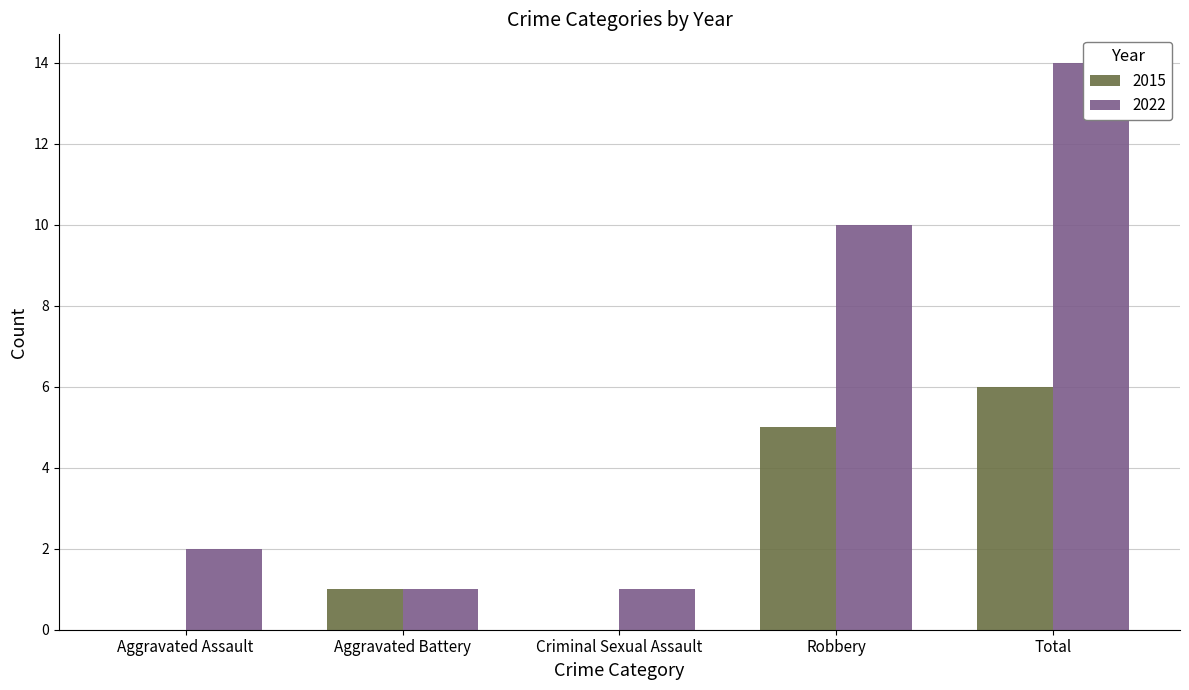

Reading left to right, transcribe all the data shown in this chart.

2015: Aggravated Assault=0	Aggravated Battery=1	Criminal Sexual Assault=0	Robbery=5	Total=6
2022: Aggravated Assault=2	Aggravated Battery=1	Criminal Sexual Assault=1	Robbery=10	Total=14